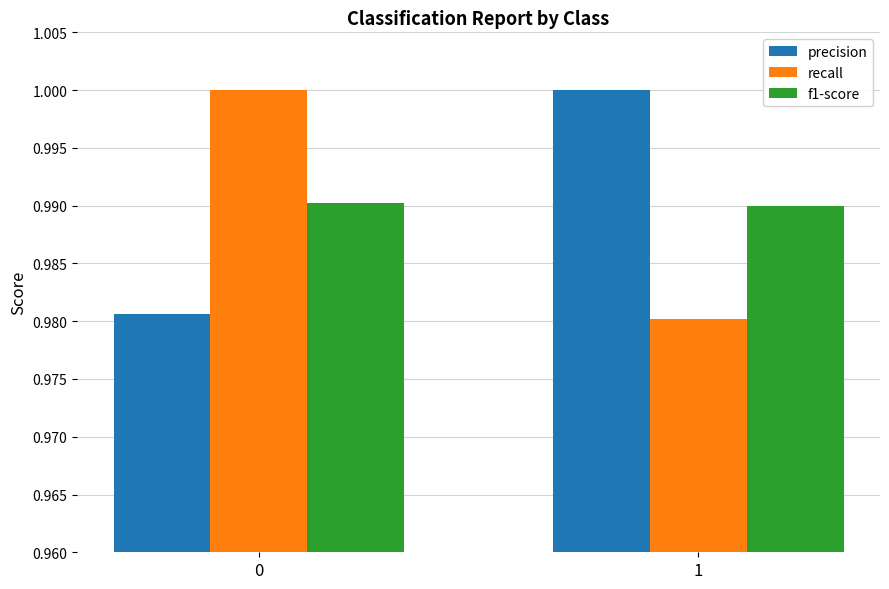

How many groups of bars are there?

2